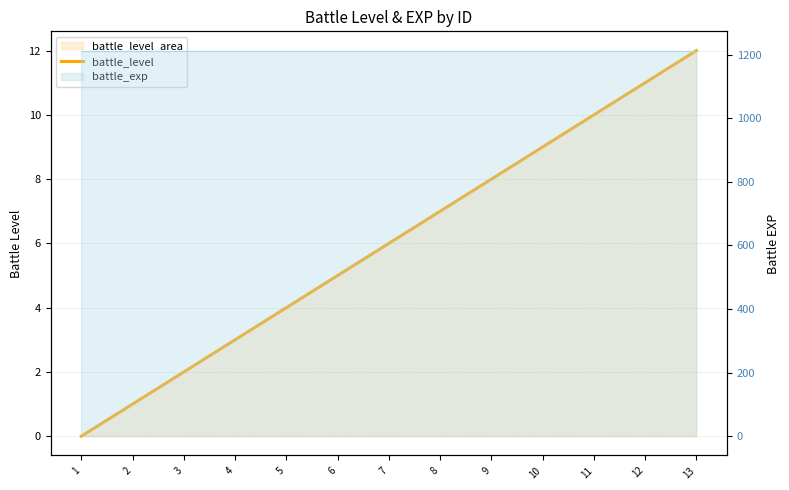

What is the value of the 12th point from the left?

11